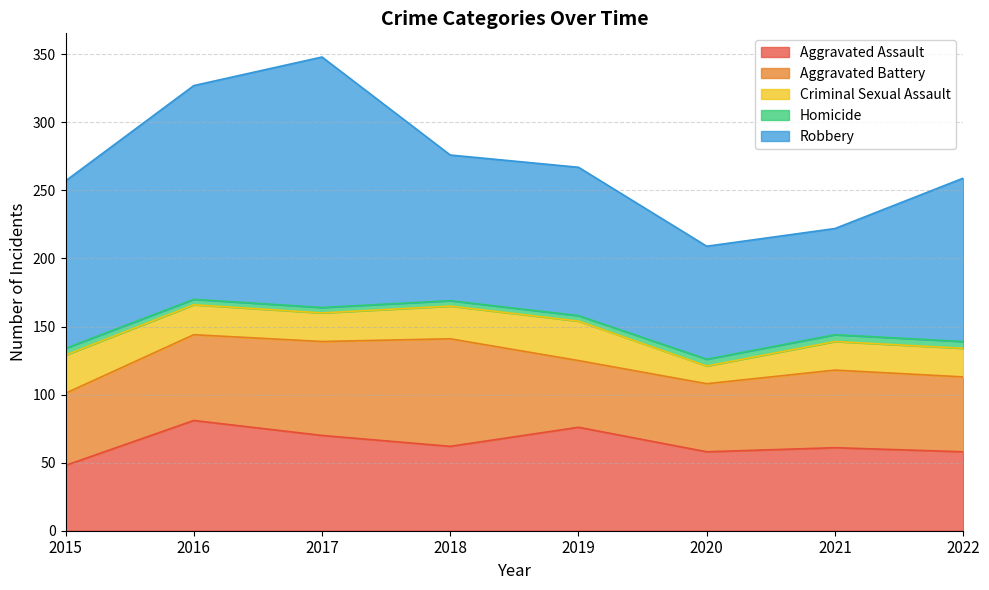

The value of Robbery at 2021 is 78. True or false?

True